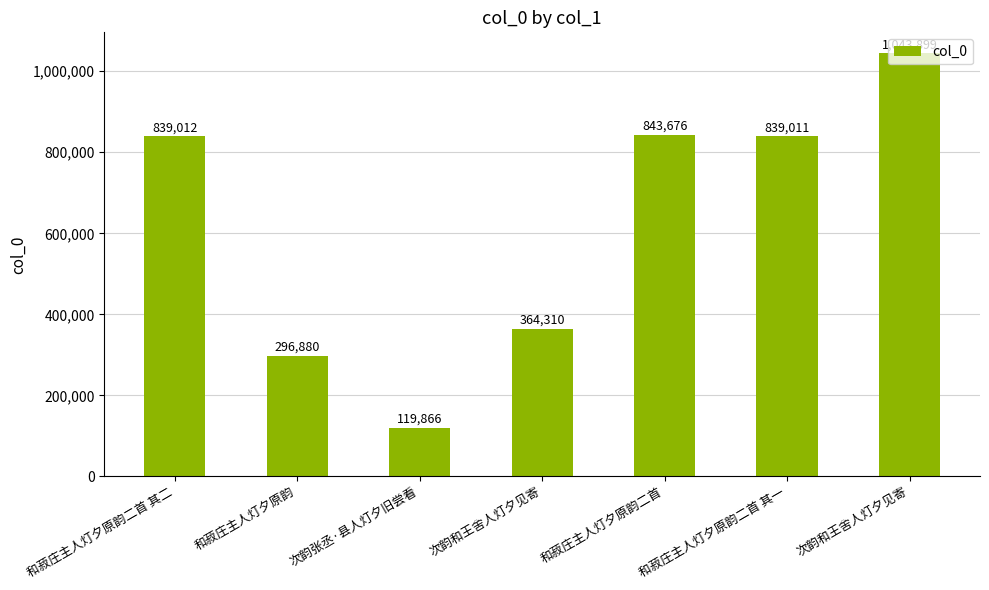

Does the chart contain any negative values?

No